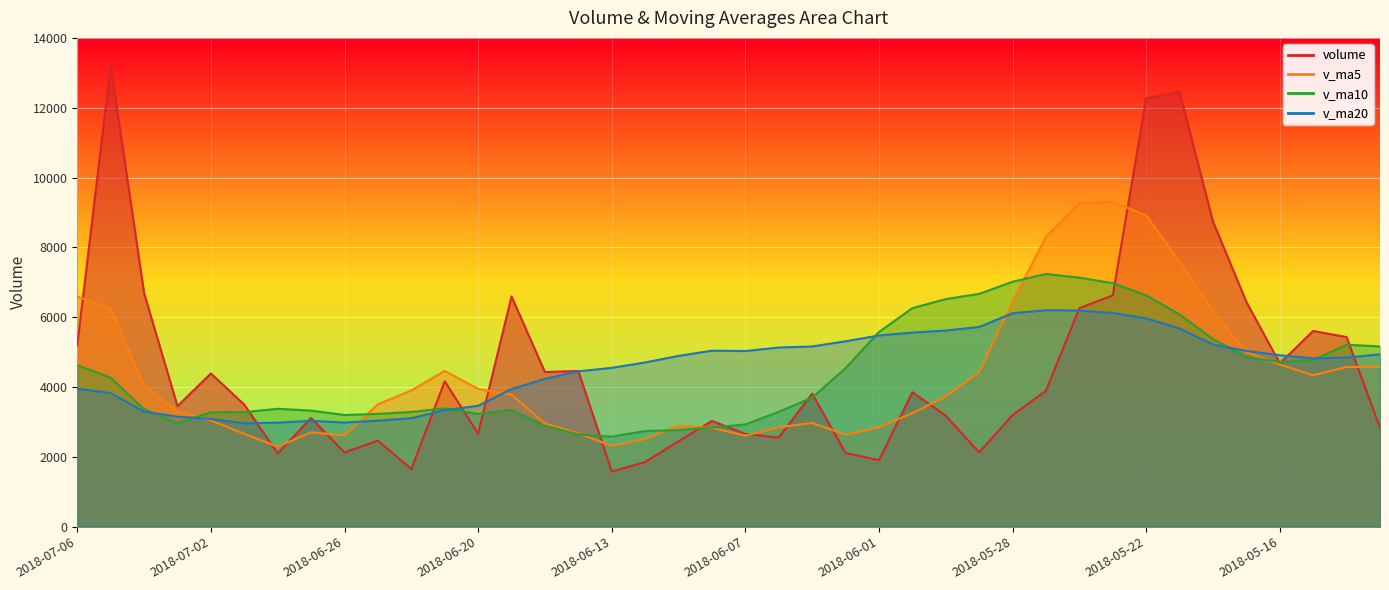

Where does the v_ma20 series first go above 4890?

2018-06-11